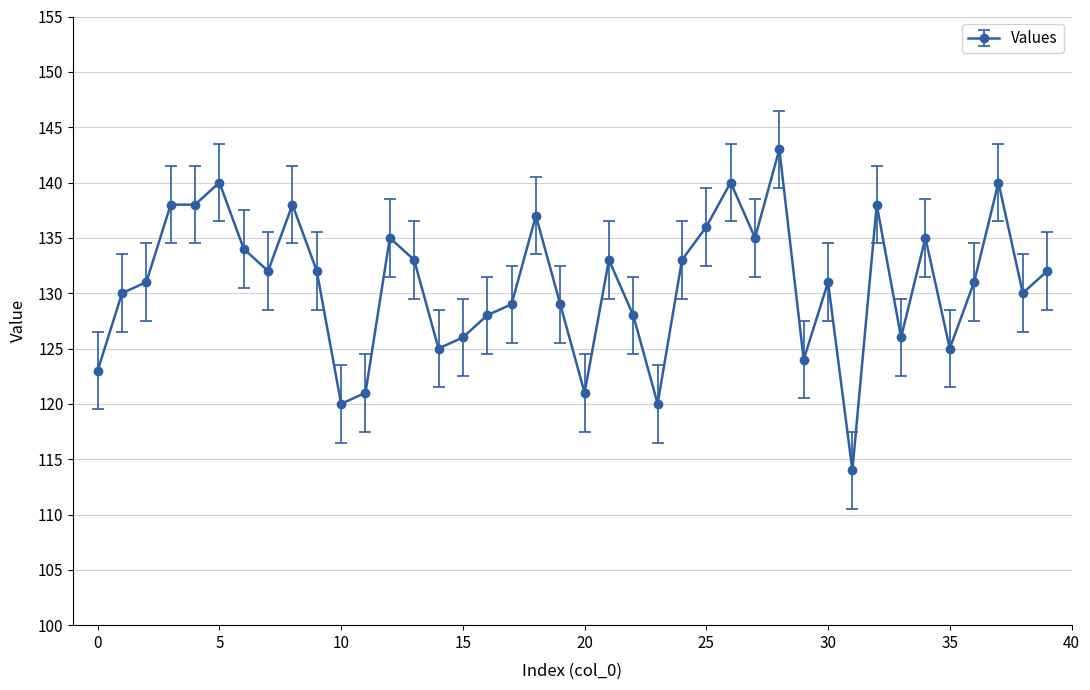

What is the value of the 32nd point from the left?

114